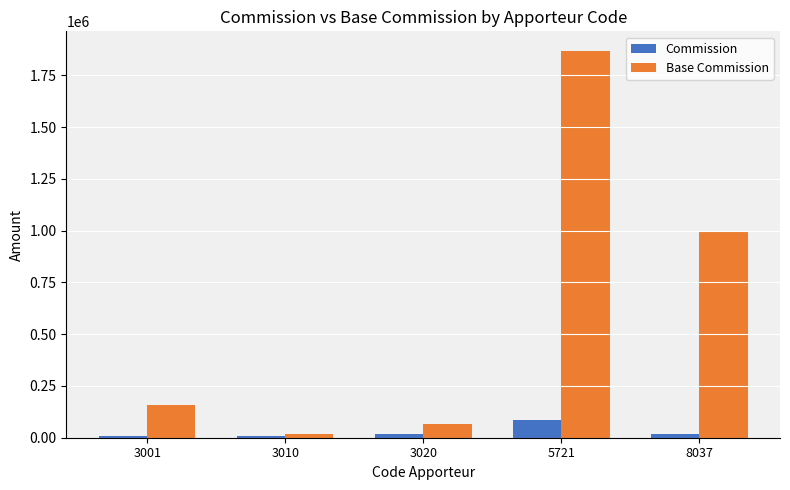

What is the smallest value displayed?

7313